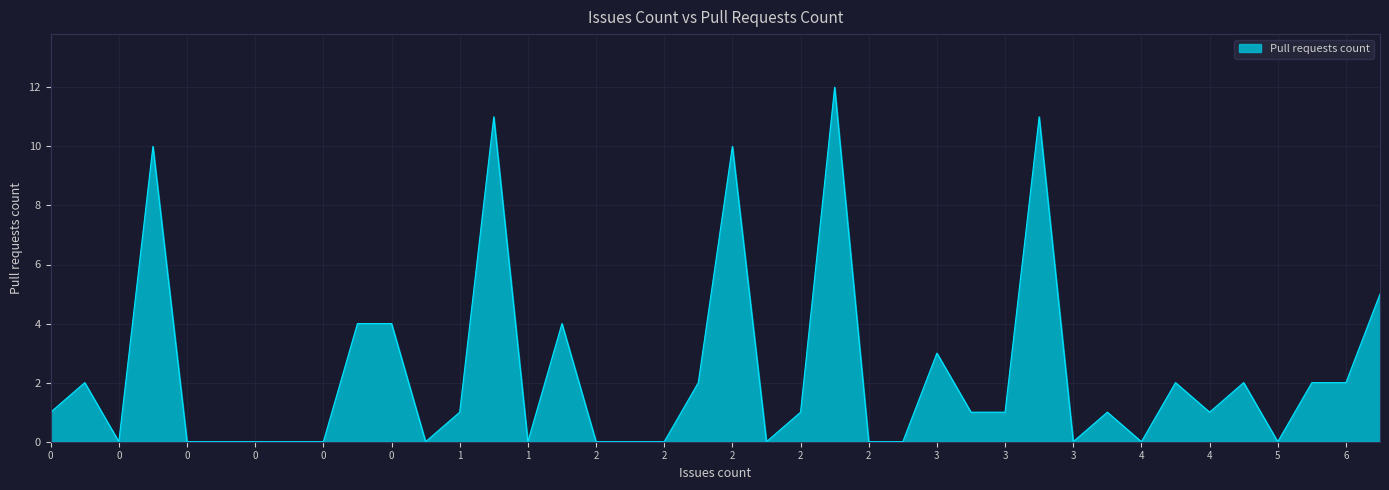

What is the difference between the maximum and minimum values?

12